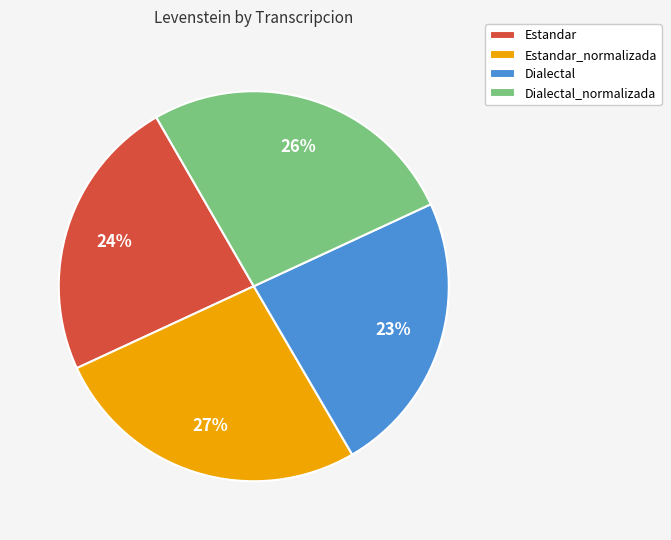

To the nearest percent, what is the difference between the Dialectal and Dialectal_normalizada slice percentages?

3%